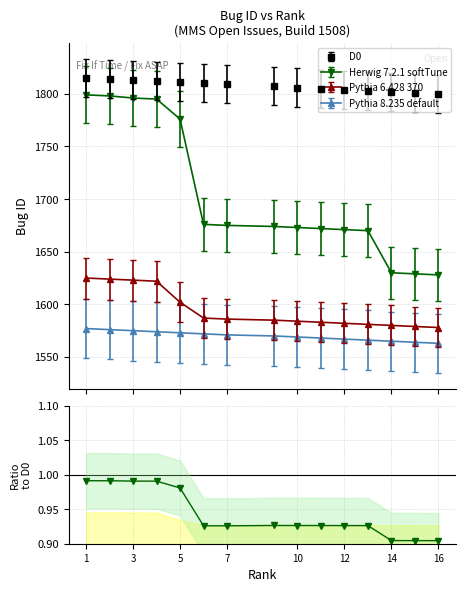

What is the minimum value shown in the chart?

1563